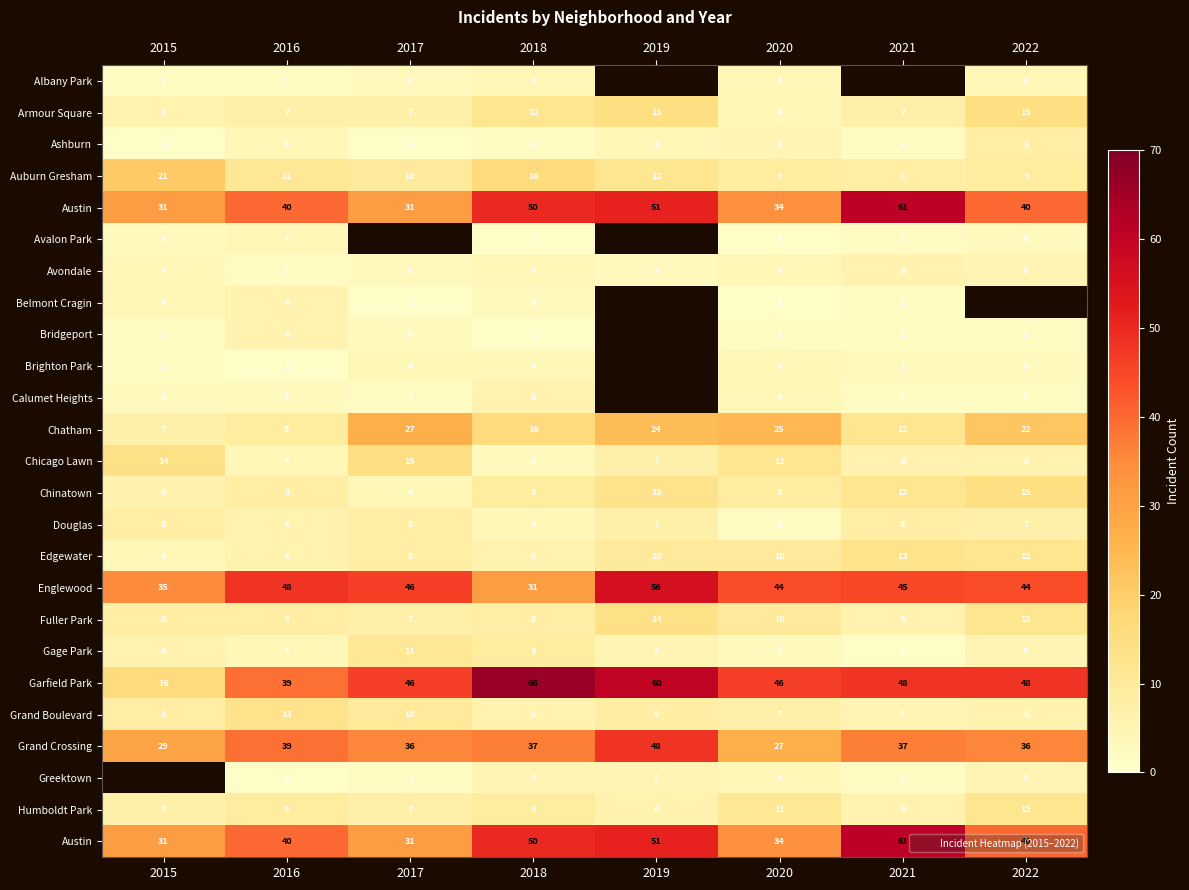

Between 2017 and 2019, which is larger?

2019